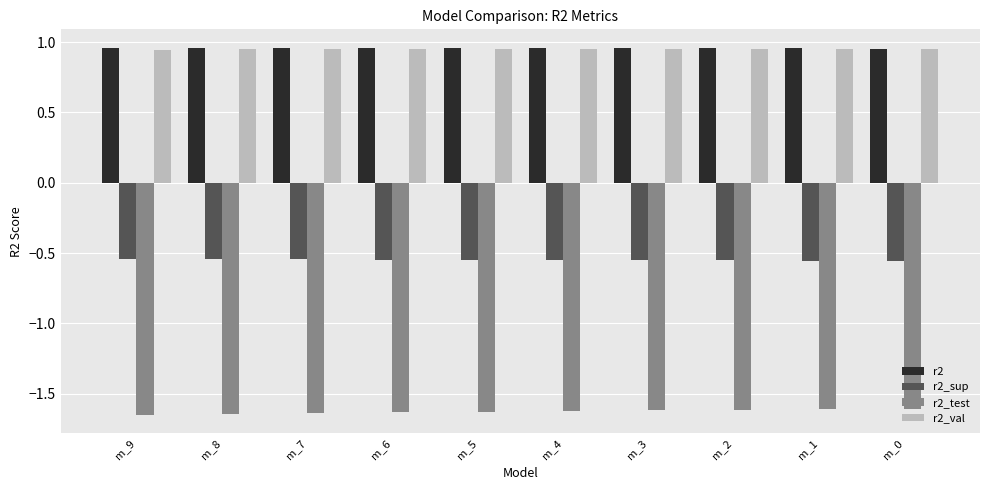

What are all the series names shown in the legend?

r2, r2_sup, r2_test, r2_val